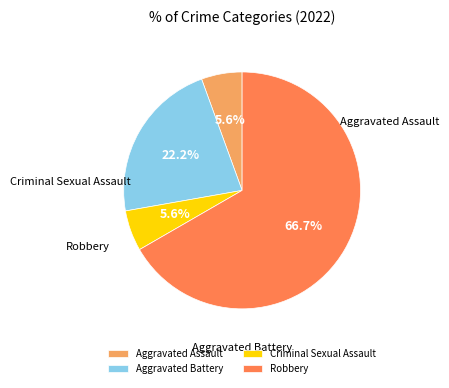

Which category has the biggest portion of the pie?

Robbery